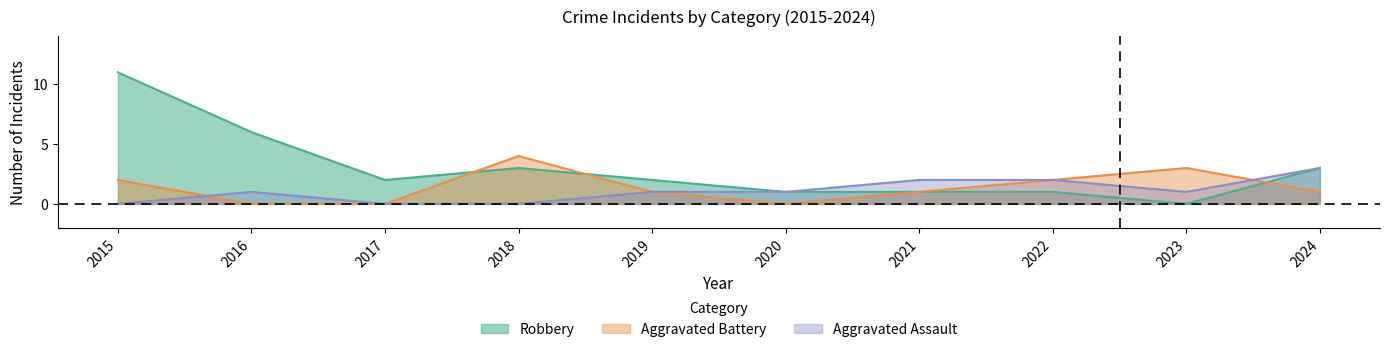

How many interior local peaks does the Aggravated Battery series have?

2